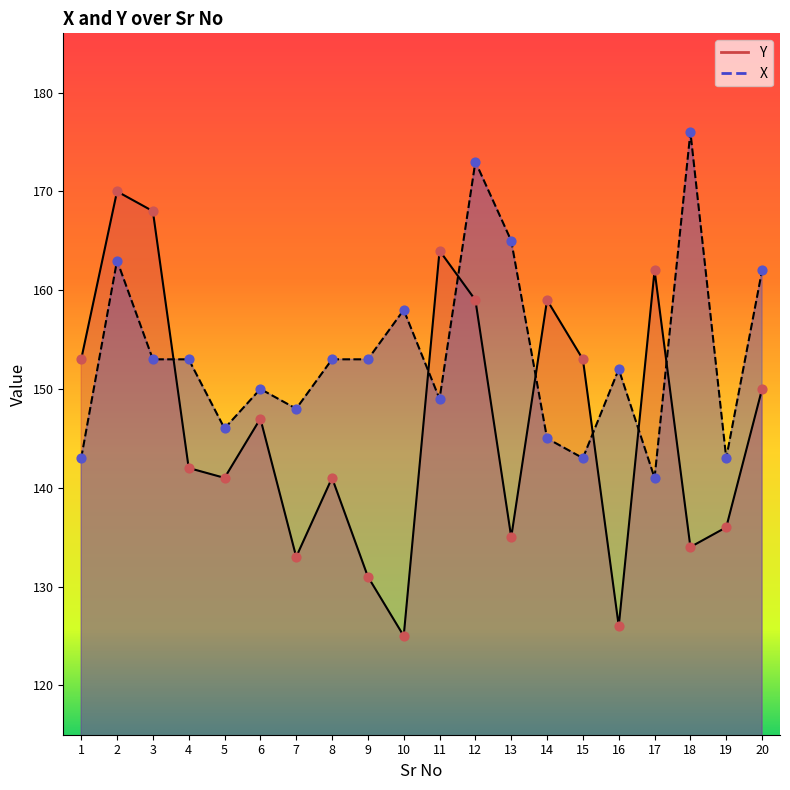

At which category is the sum across all series the highest?

2